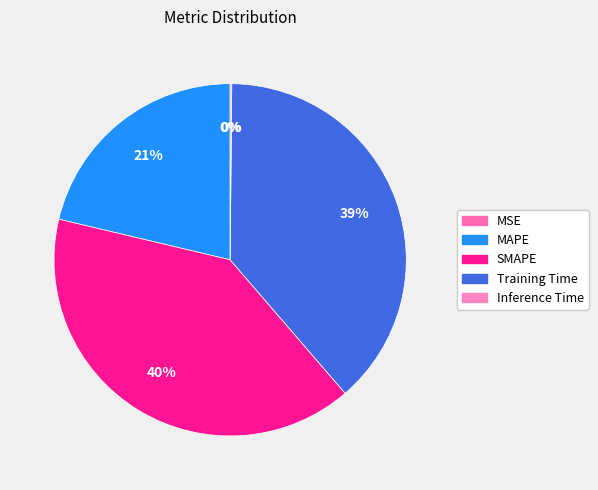

To the nearest percent, what is the combined percentage of SMAPE and Inference Time?

40%